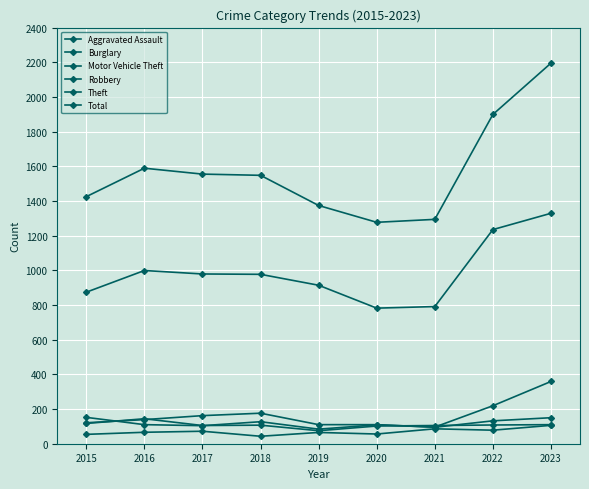

Where is Aggravated Assault nearest to the value 74?

2017